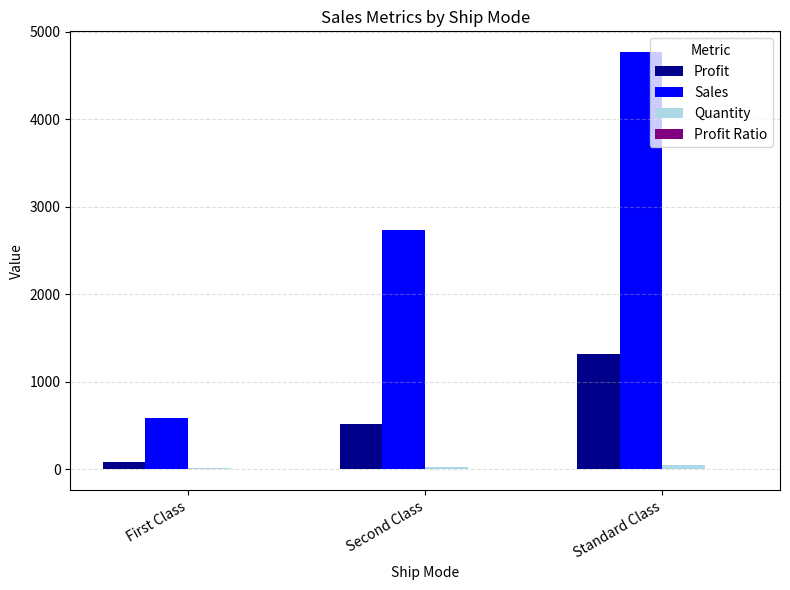

Which series has the largest total across all categories?

Sales